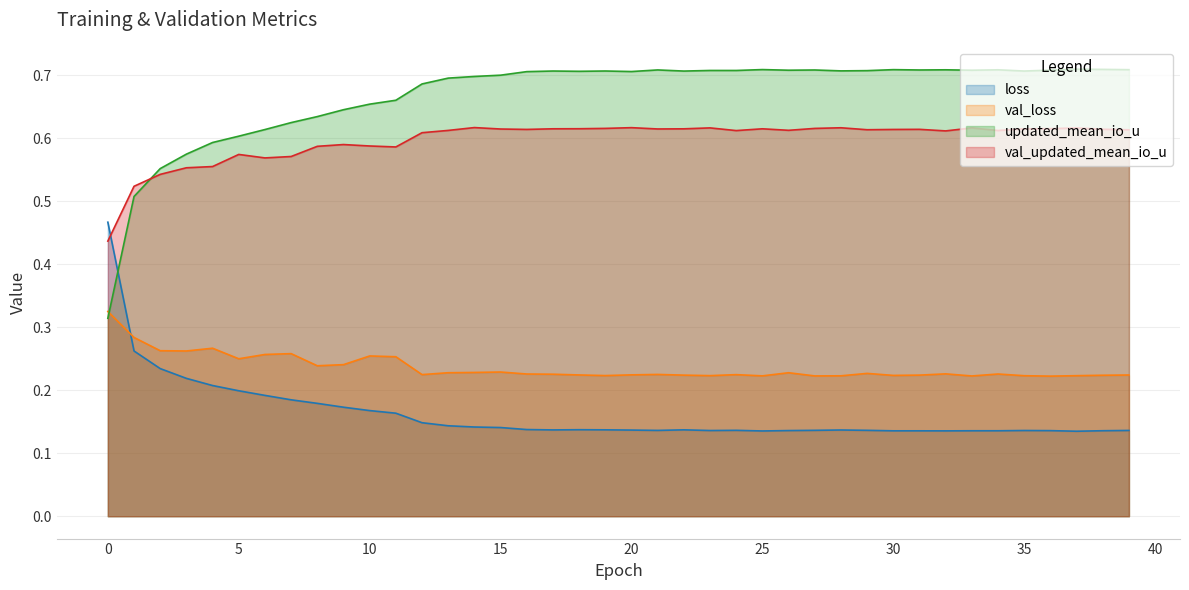

How many lines are shown in the chart?

4